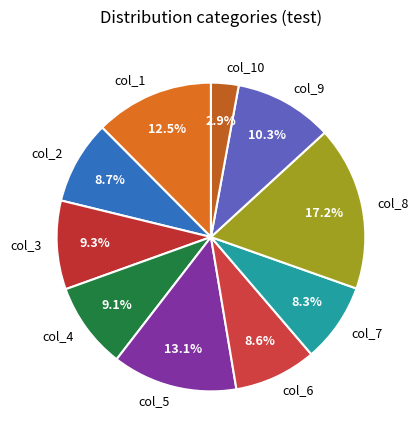

To the nearest percent, what percentage of the pie is col_3?

9%